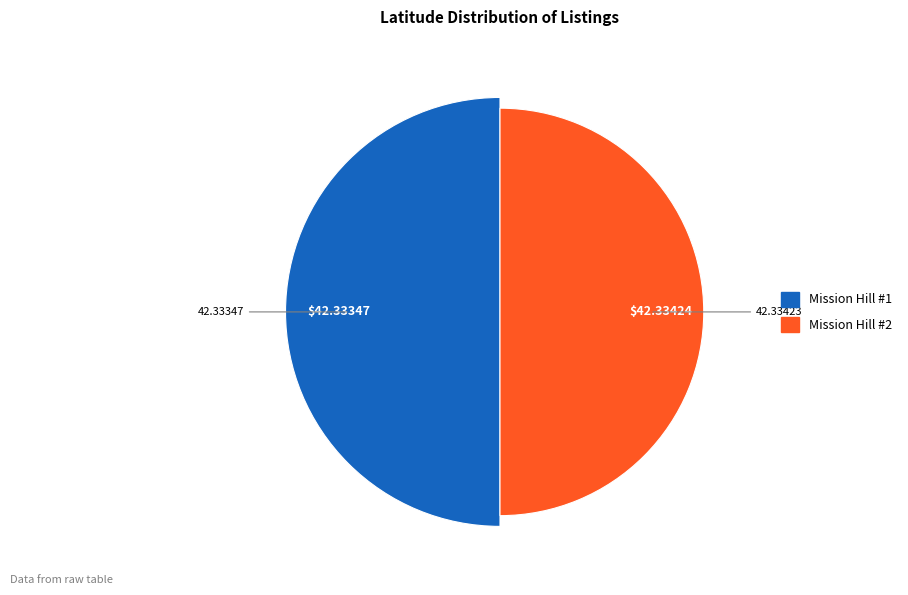

Which category has the smallest portion of the pie?

Mission Hill #1